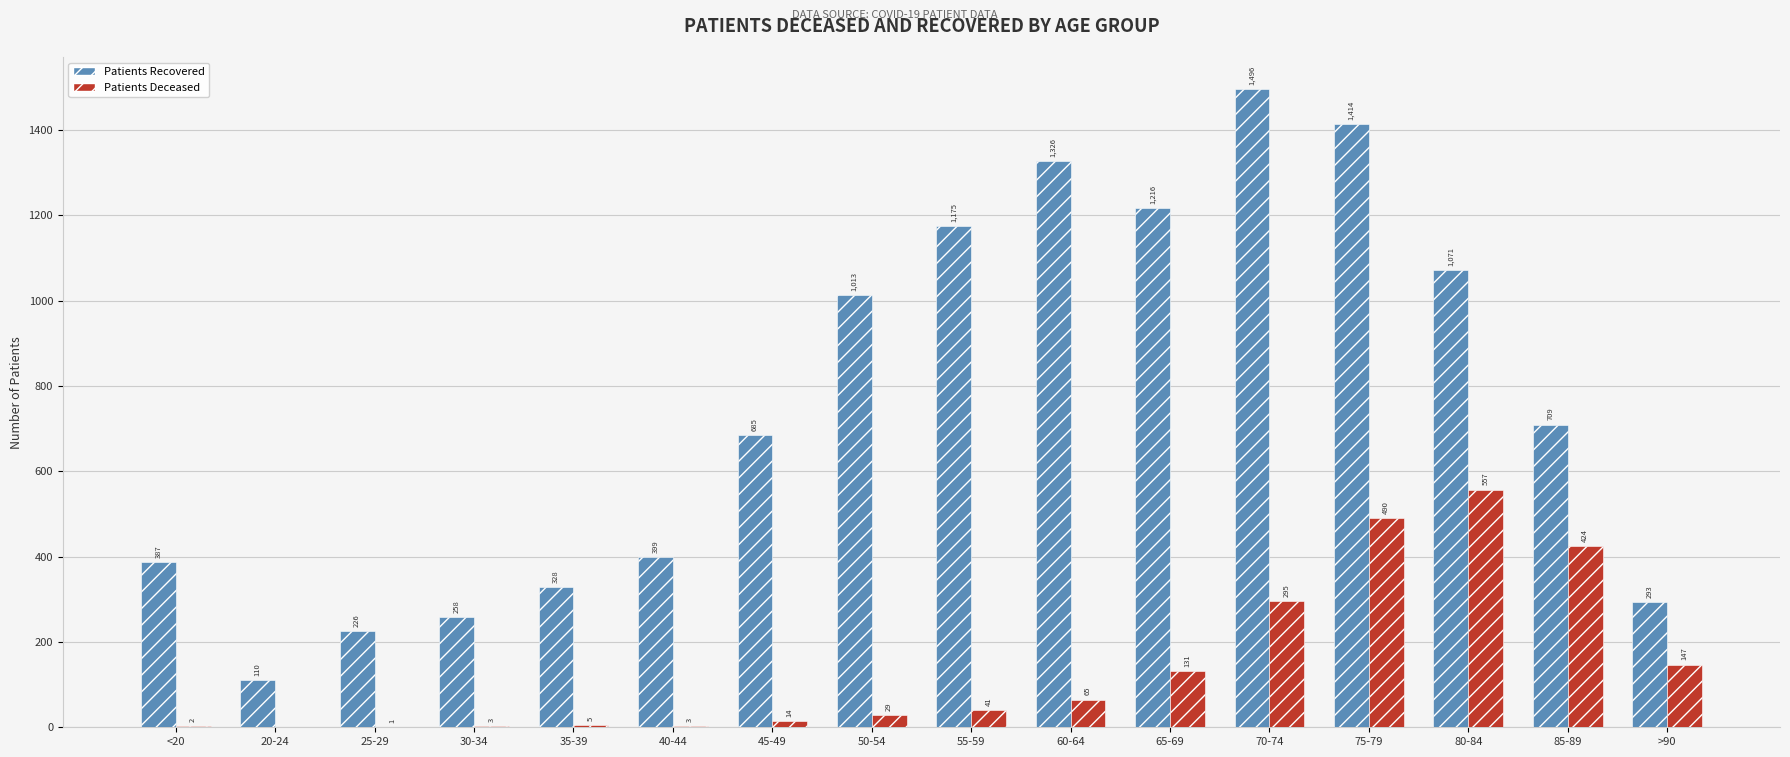

What is the total value across all series at 50-54?

1042